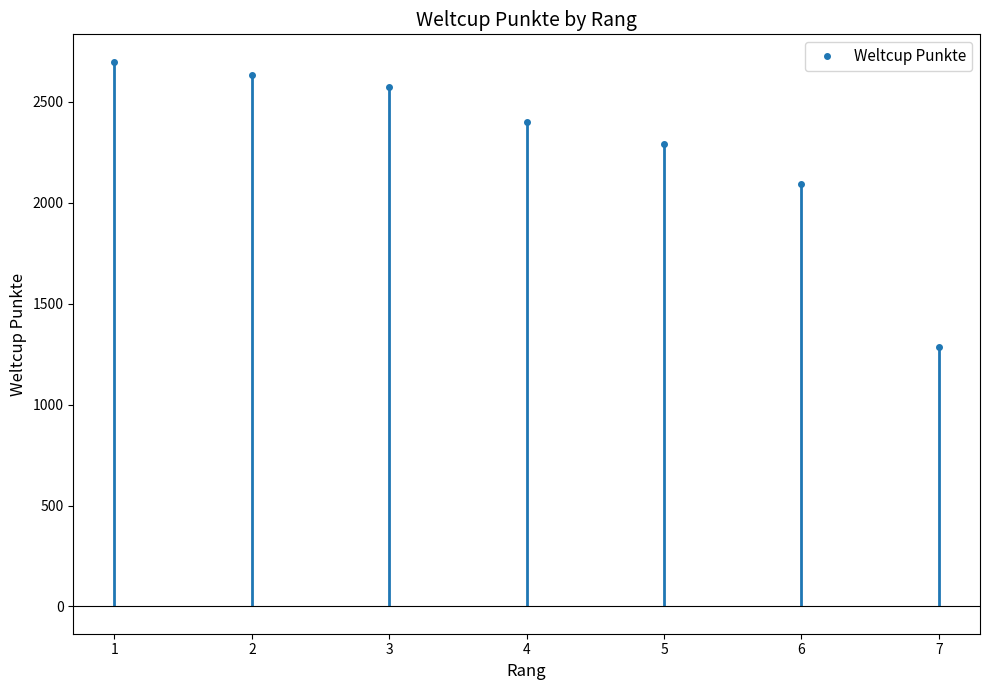

Rank the categories by value from lowest to highest.

7, 6, 5, 4, 3, 2, 1